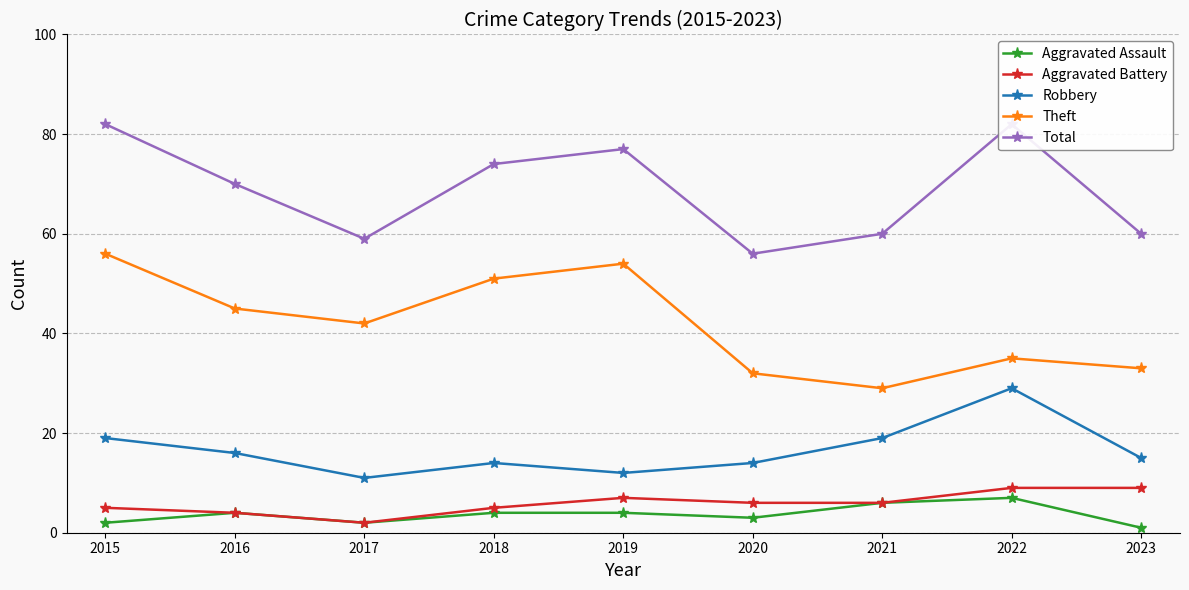

Which has a higher value, 2020 or 2019?

2019